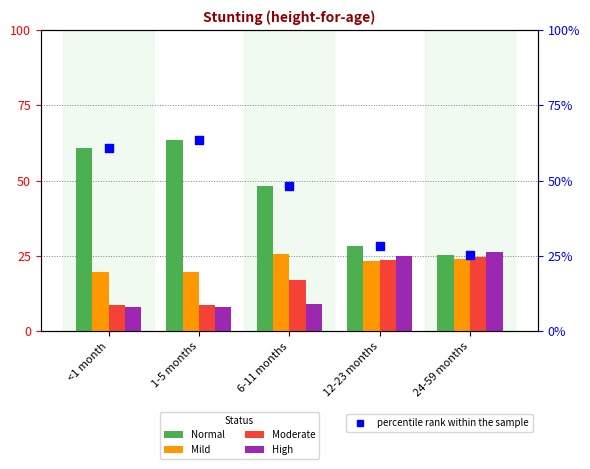

What is the total value across all series at 24-59 months?

125.2